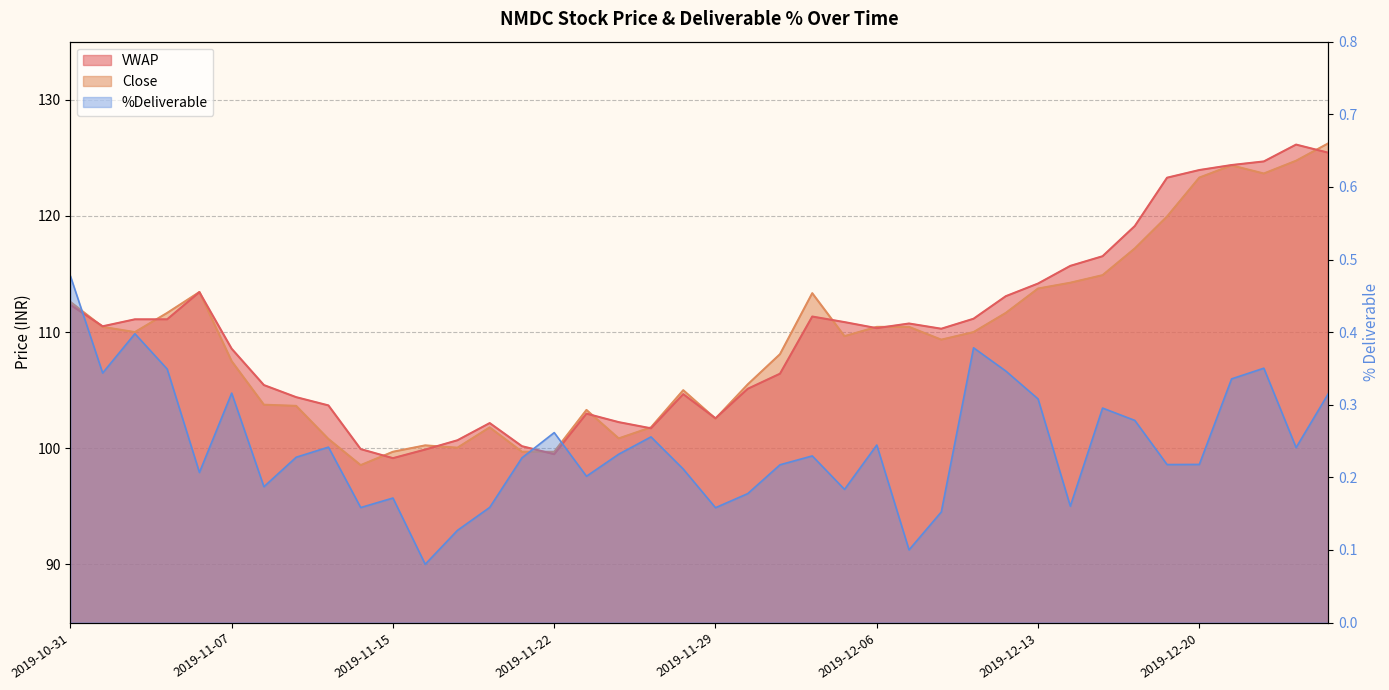

How many data points does each series have?

40